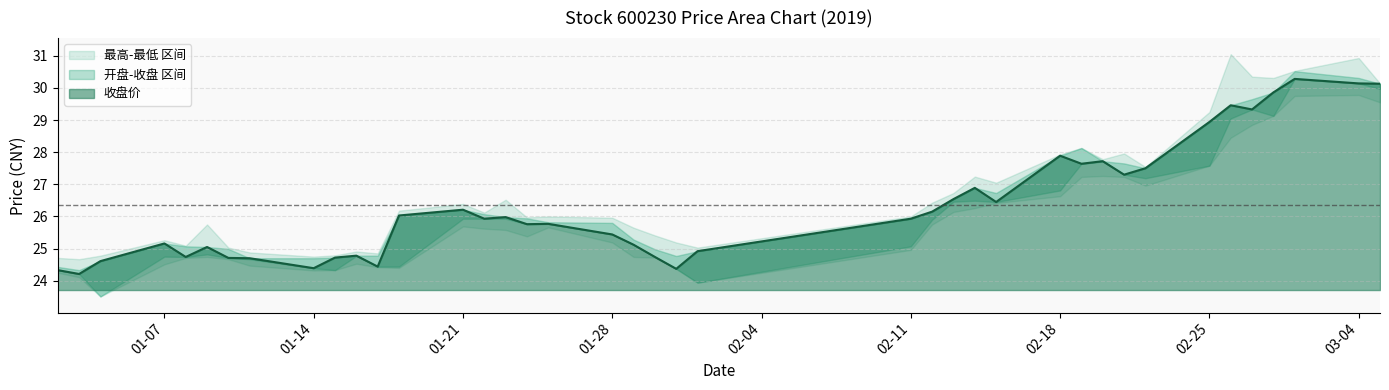

What is the spread (max minus min) of values at 2019-01-25?

0.3